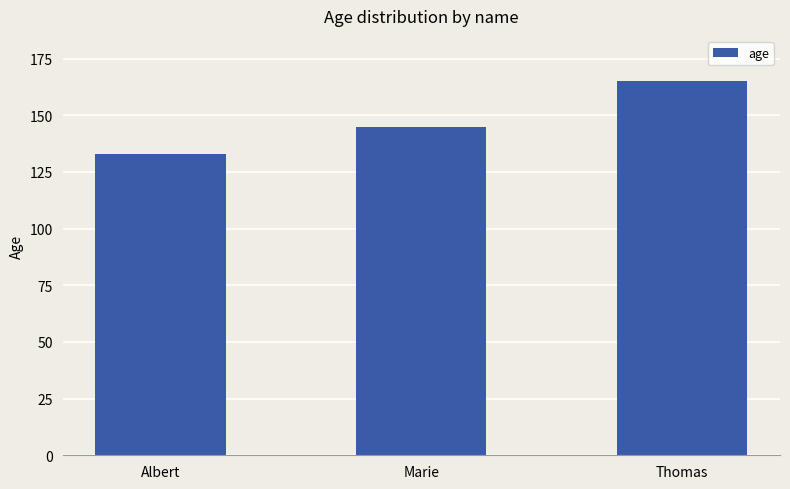

What is the ratio of the value at Albert to the value at Marie?

0.9